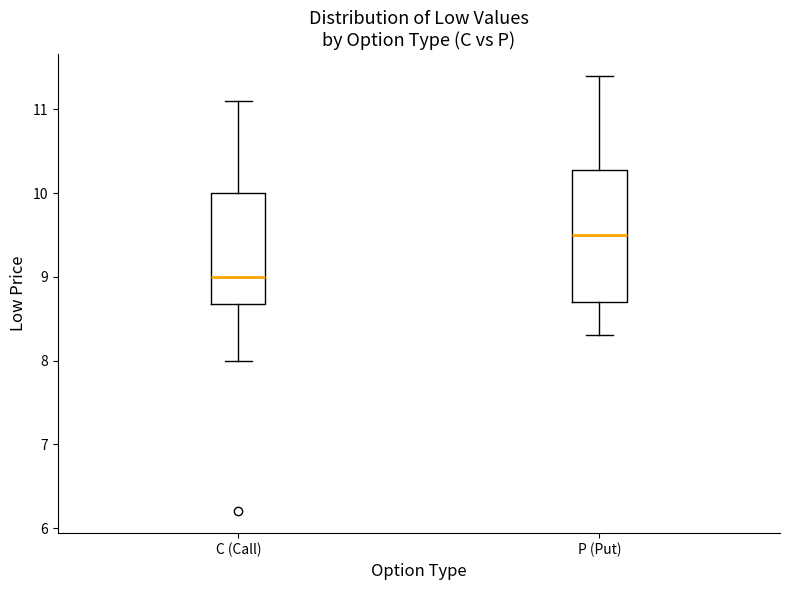

Reading left to right, read every box against the y-axis: the position of its median line, the range the box covers, and the ends of its whiskers. The values are not printed on the chart, so give them approximately, as read against the axis.

C (Call): median 9.0, box 8.7 to 10.0, whiskers 8.0 to 11.1
P (Put): median 9.5, box 8.7 to 10.3, whiskers 8.3 to 11.4